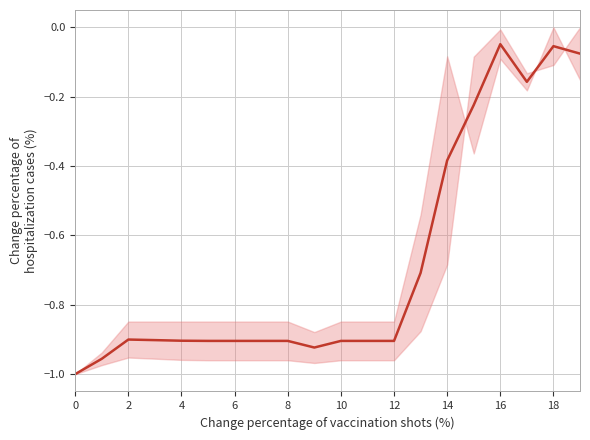

Reading left to right, what are all the values shown in this chart?

-1.0	-1.0	-0.9	-0.9	-0.9	-0.9	-0.9	-0.9	-0.9	-0.9	-0.9	-0.9	-0.9	-0.7	-0.4	-0.2	-0.0	-0.2	-0.1	-0.1